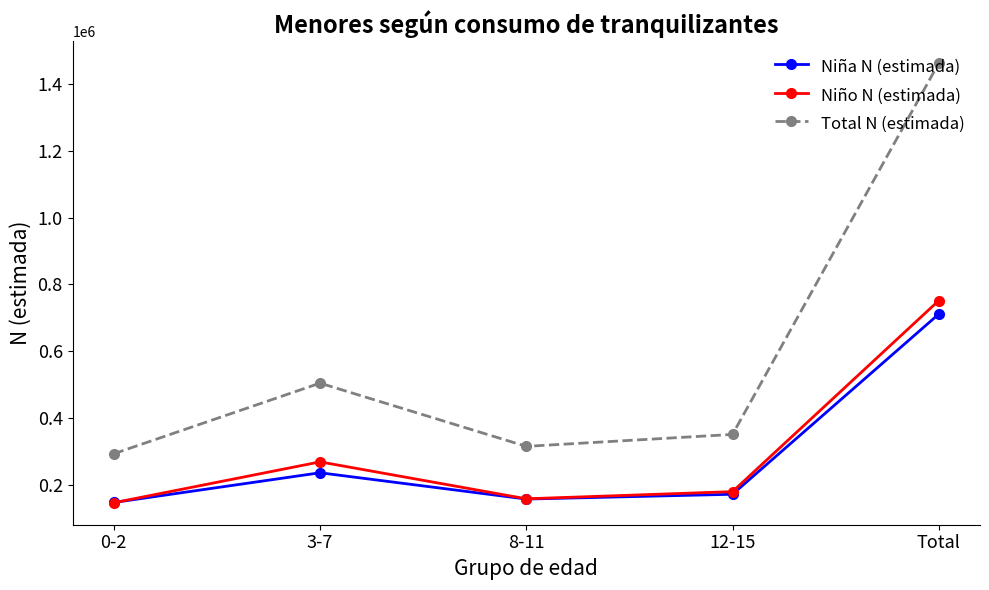

What is the spread (max minus min) of values at 0-2?

146761